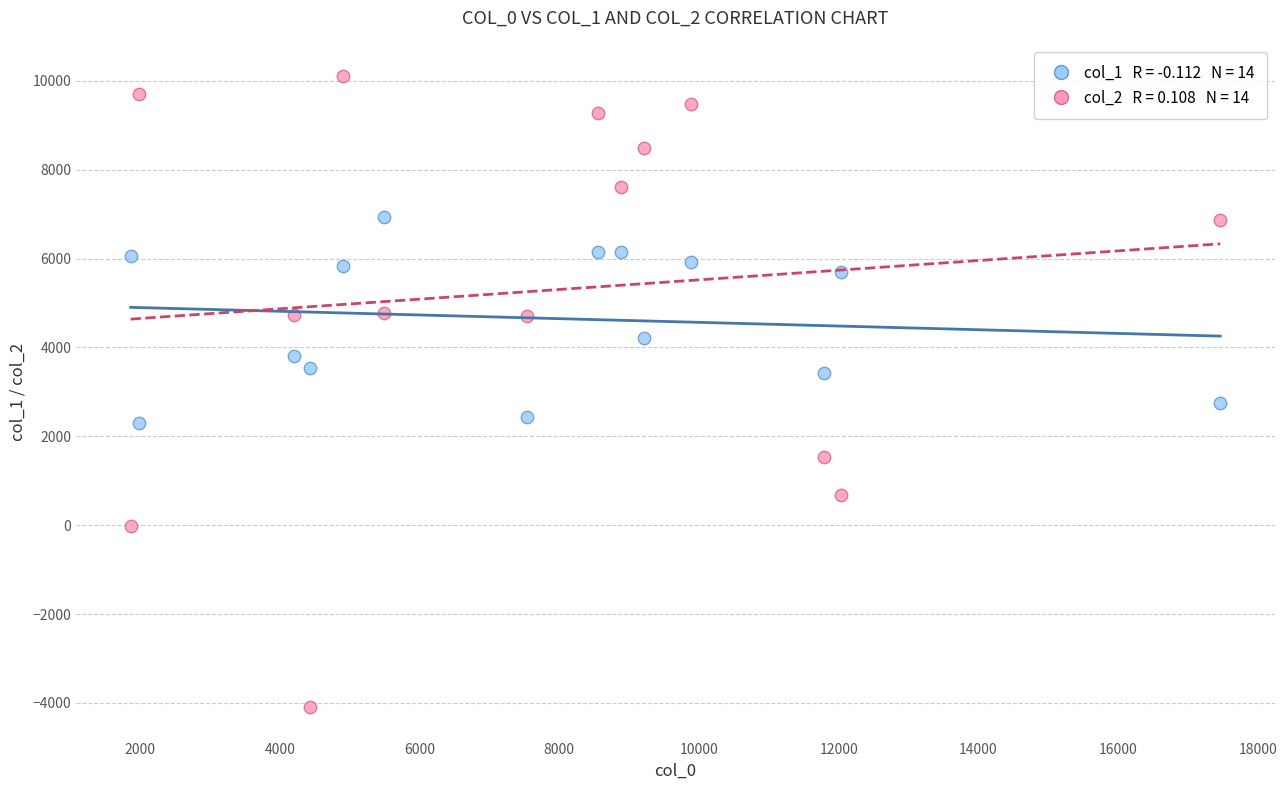

Across all data points, what is the range of Y values (max minus min)?

14194.0